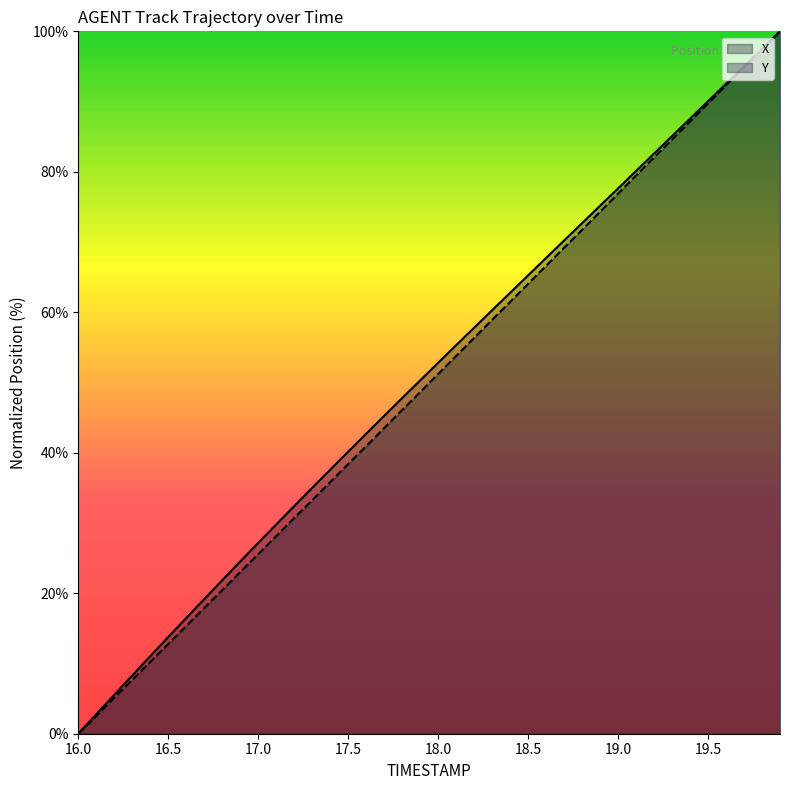

What is the sum of all X values?

2039.8